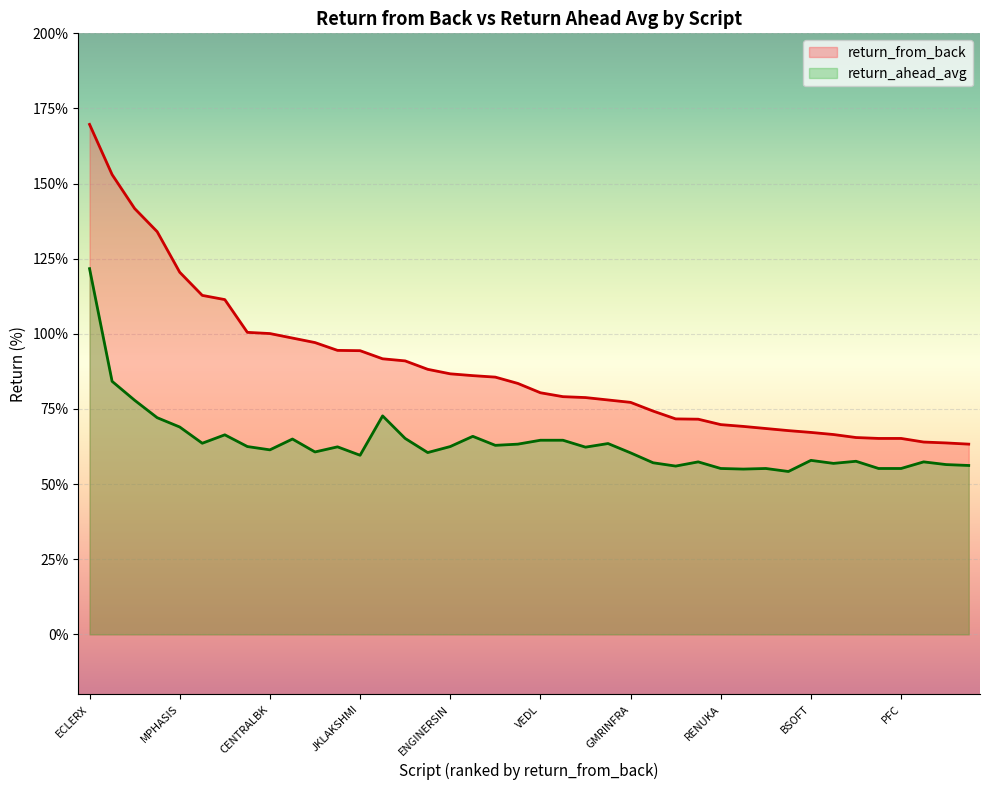

What is the value of the return_from_back point at the 22nd from the left?

79.1